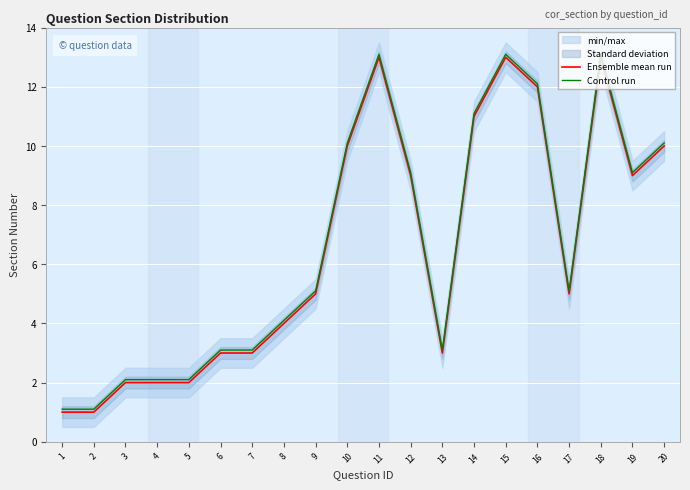

How many values in the Ensemble mean run series are below 5?

9